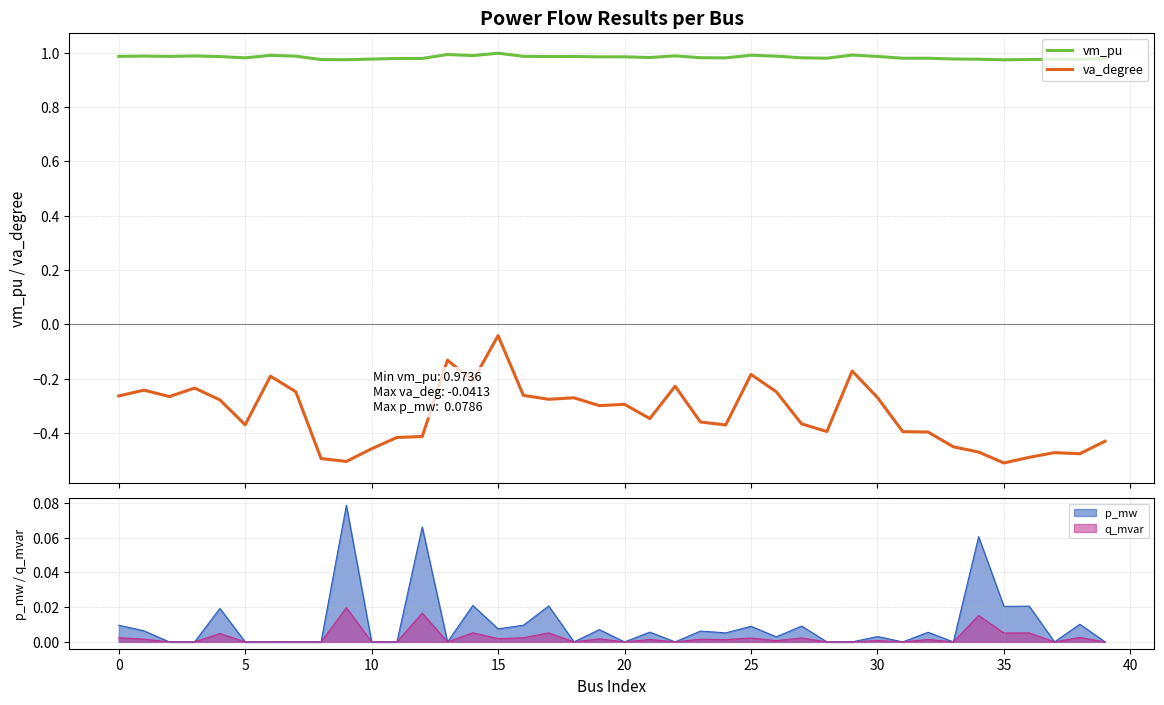

Is it true that va_degree equals -0.3 at 21?

True